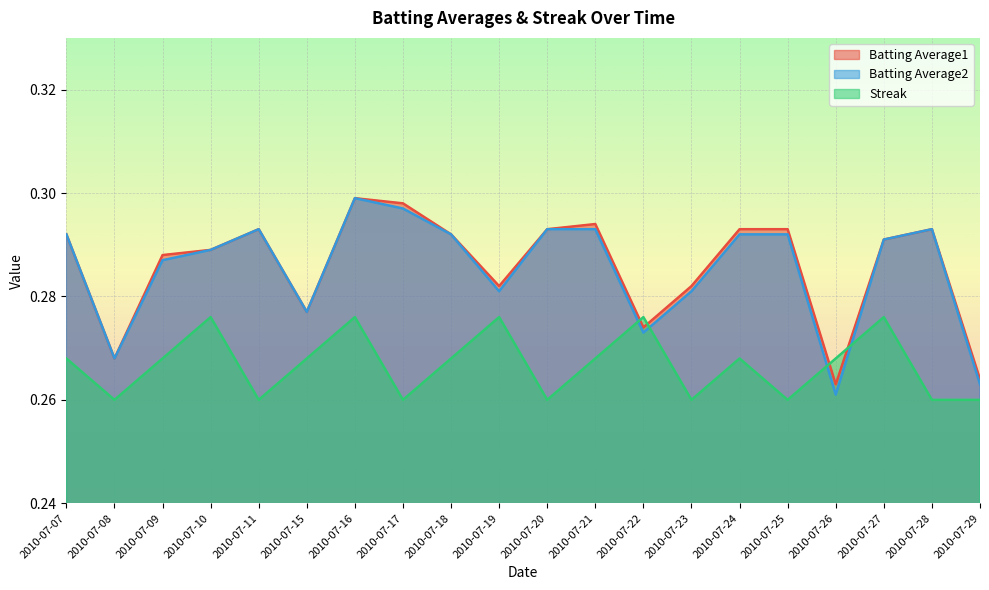

What is the value of the Batting Average2 point at the 8th from the left?

0.3